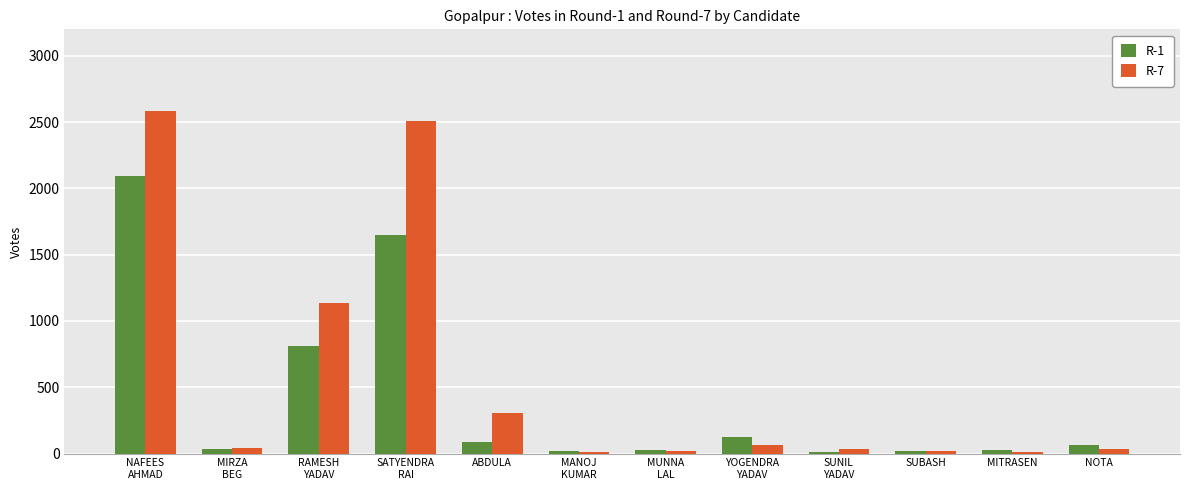

What is the minimum value for R-7?

13